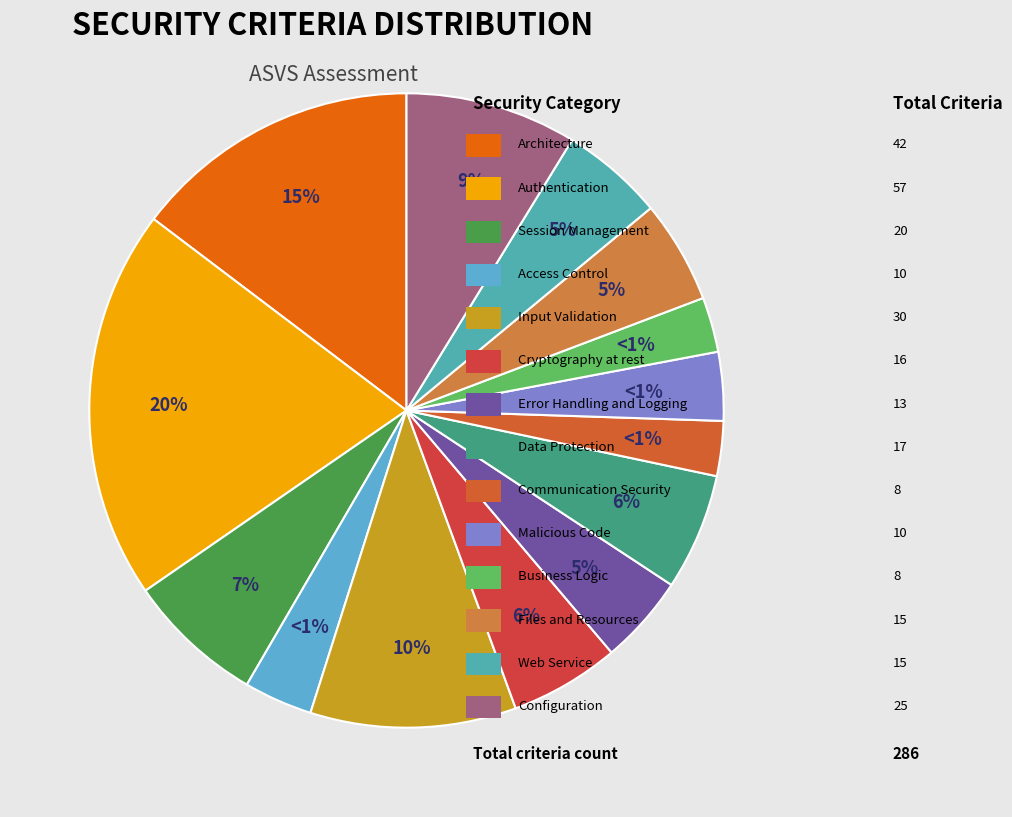

Does any single category account for the majority?

No